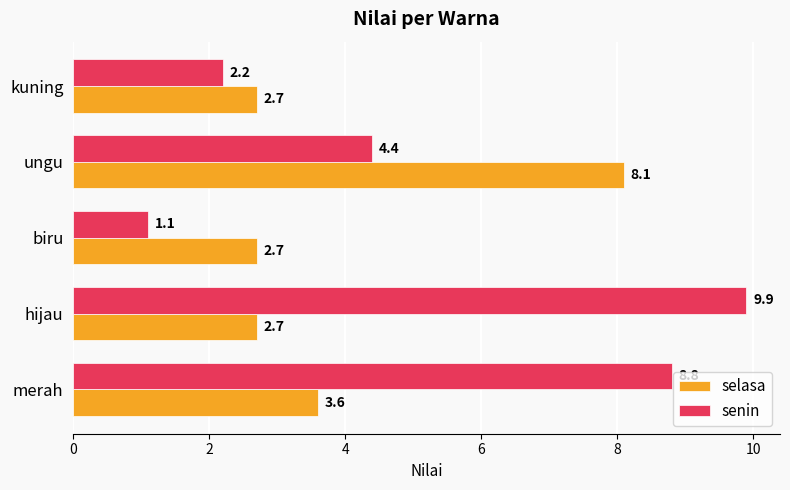

At which label is senin closest to 5?

ungu